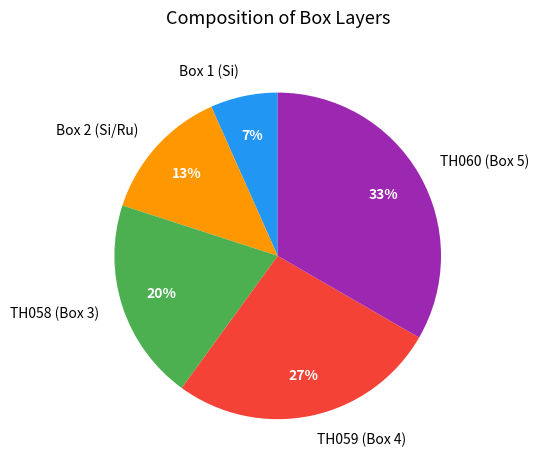

Between TH058 (Box 3) and TH059 (Box 4), which is larger?

TH059 (Box 4)